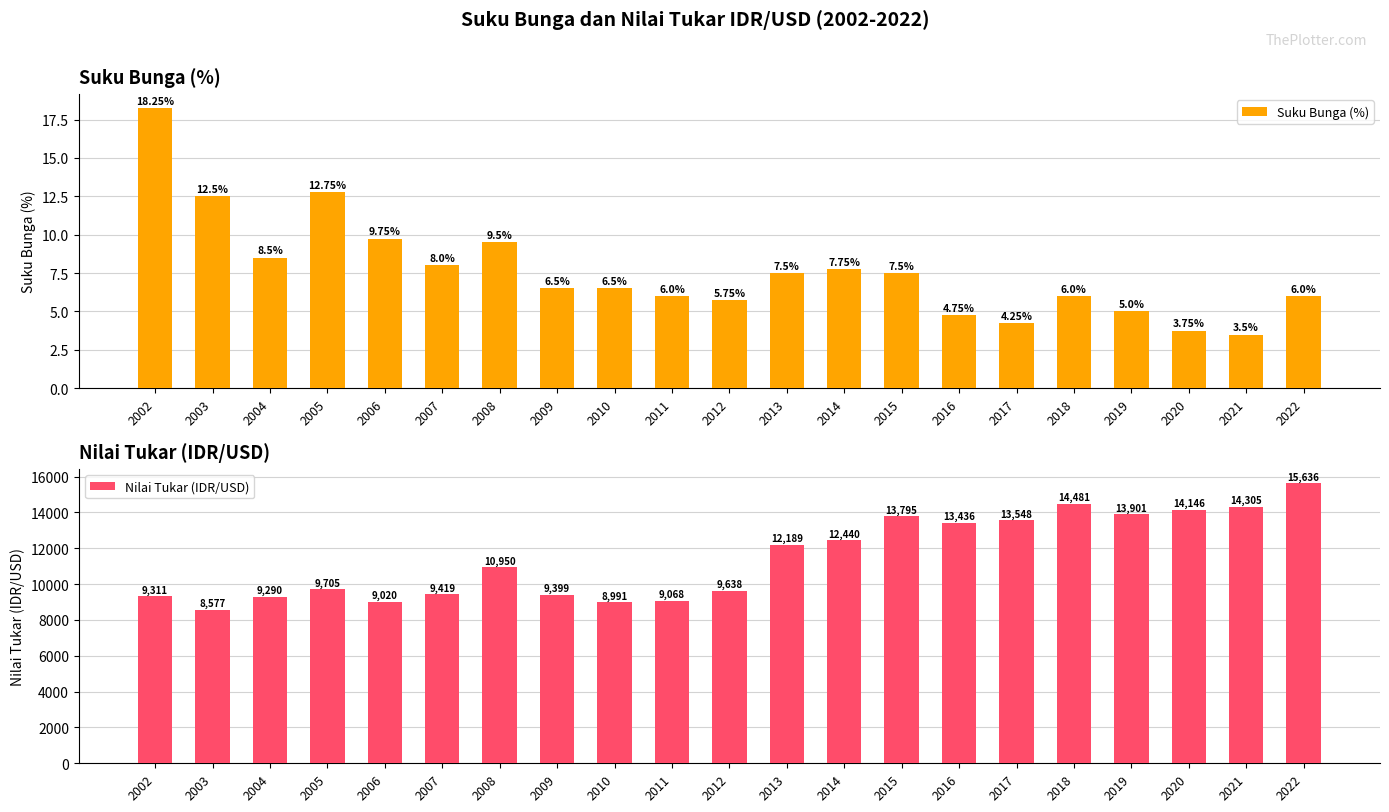

Are the bars horizontal?

No